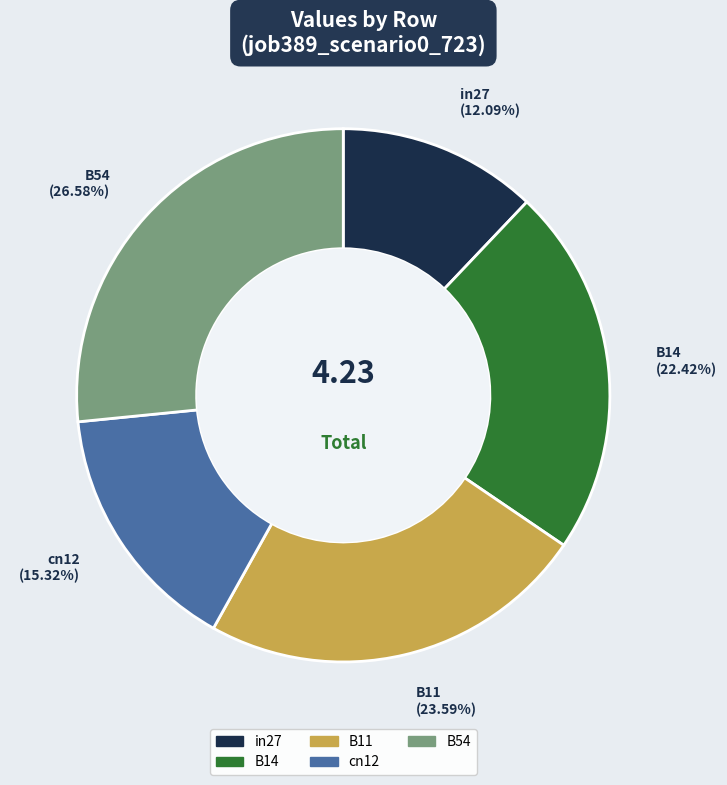

Combined, do cn12 and in27 account for over 50%?

No